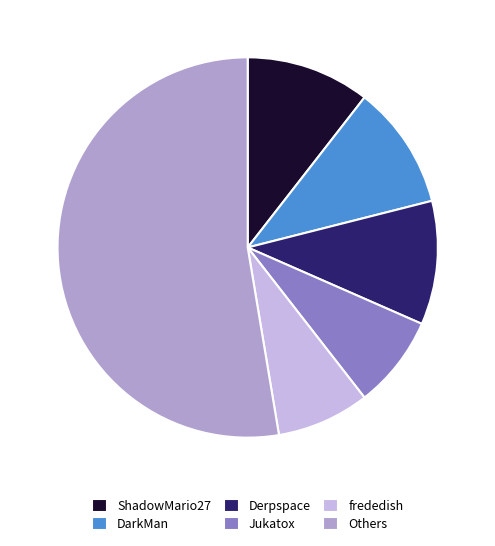

Is DarkMan the majority of the pie?

No